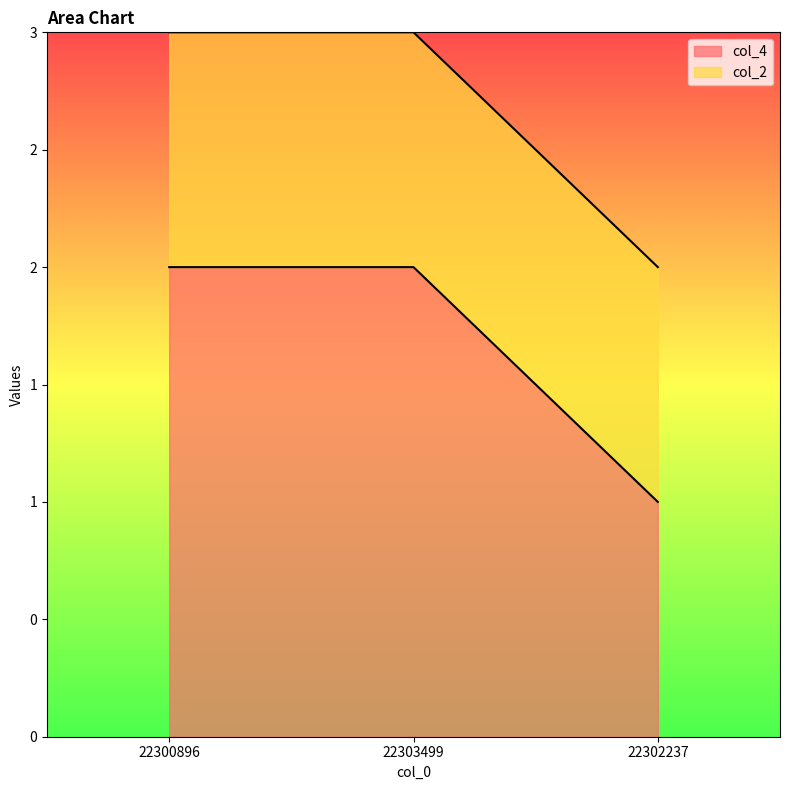

What value does the data have at 22302237?

1